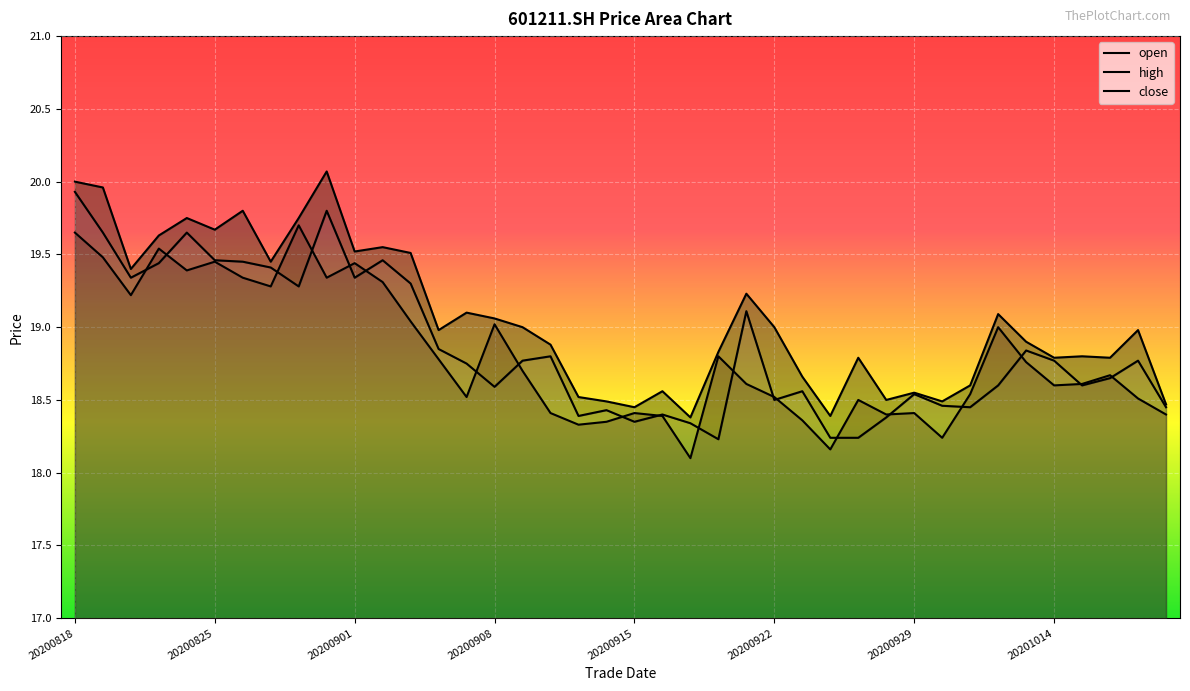

Which series has the largest range (max minus min)?

open